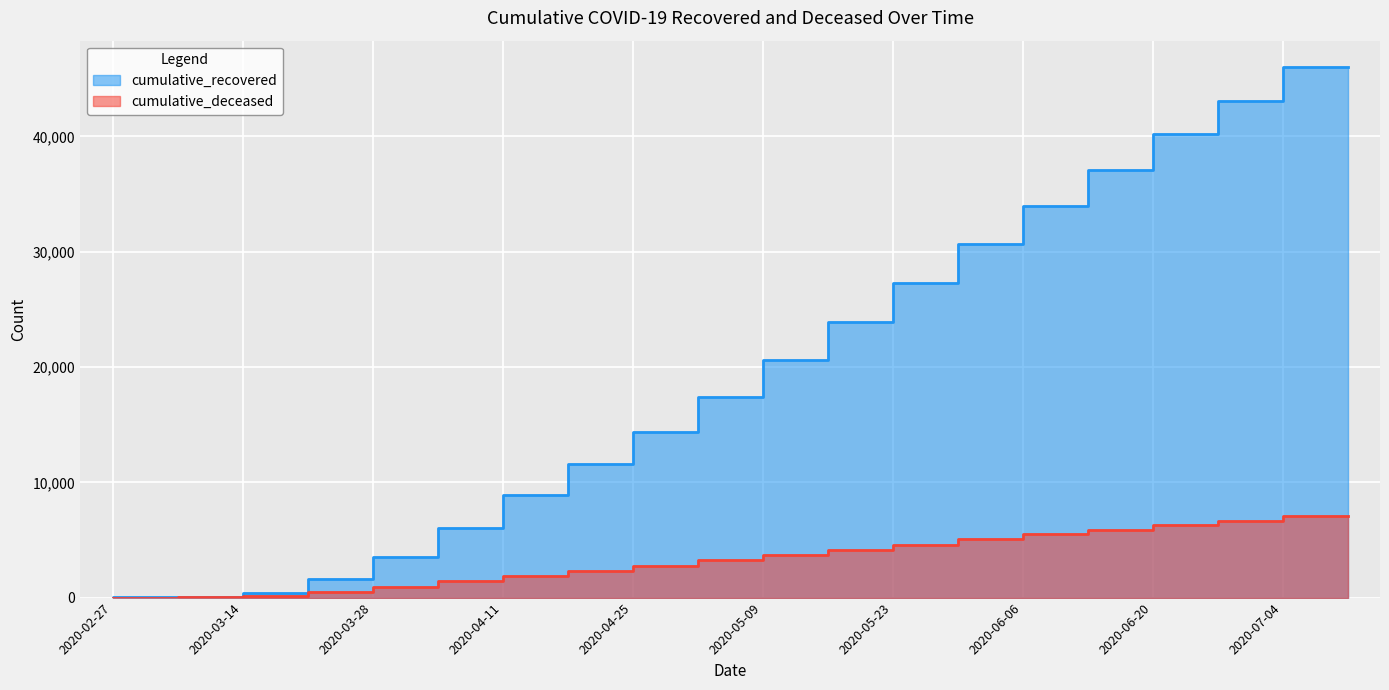

Which category has the lowest value across all series?

2020-02-27